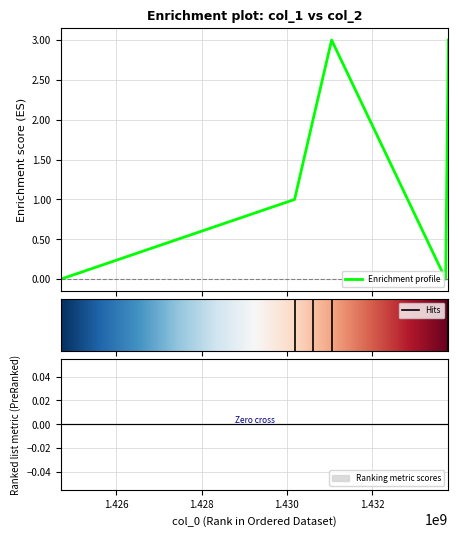

What is the value of the 6th point from the left?

3